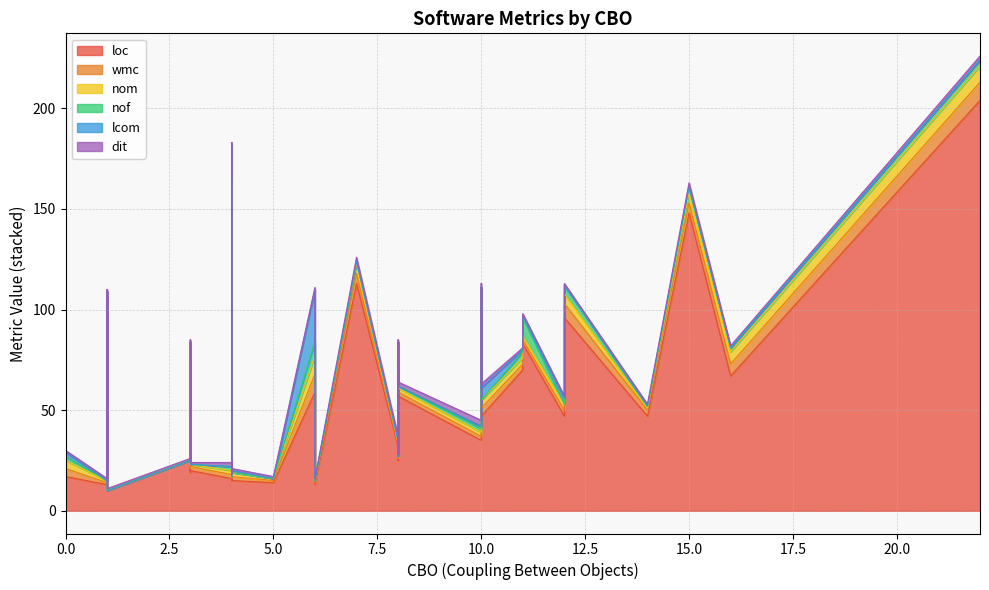

How many interior local valleys does the lcom series have?

2